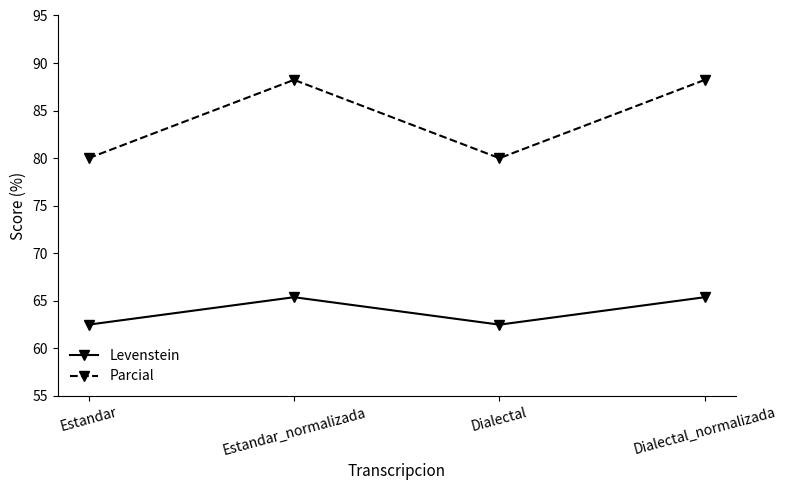

Reading left to right, extract all data points from this chart.

Levenstein: 62.5	65.4	62.5	65.4
Parcial: 80.0	88.2	80.0	88.2